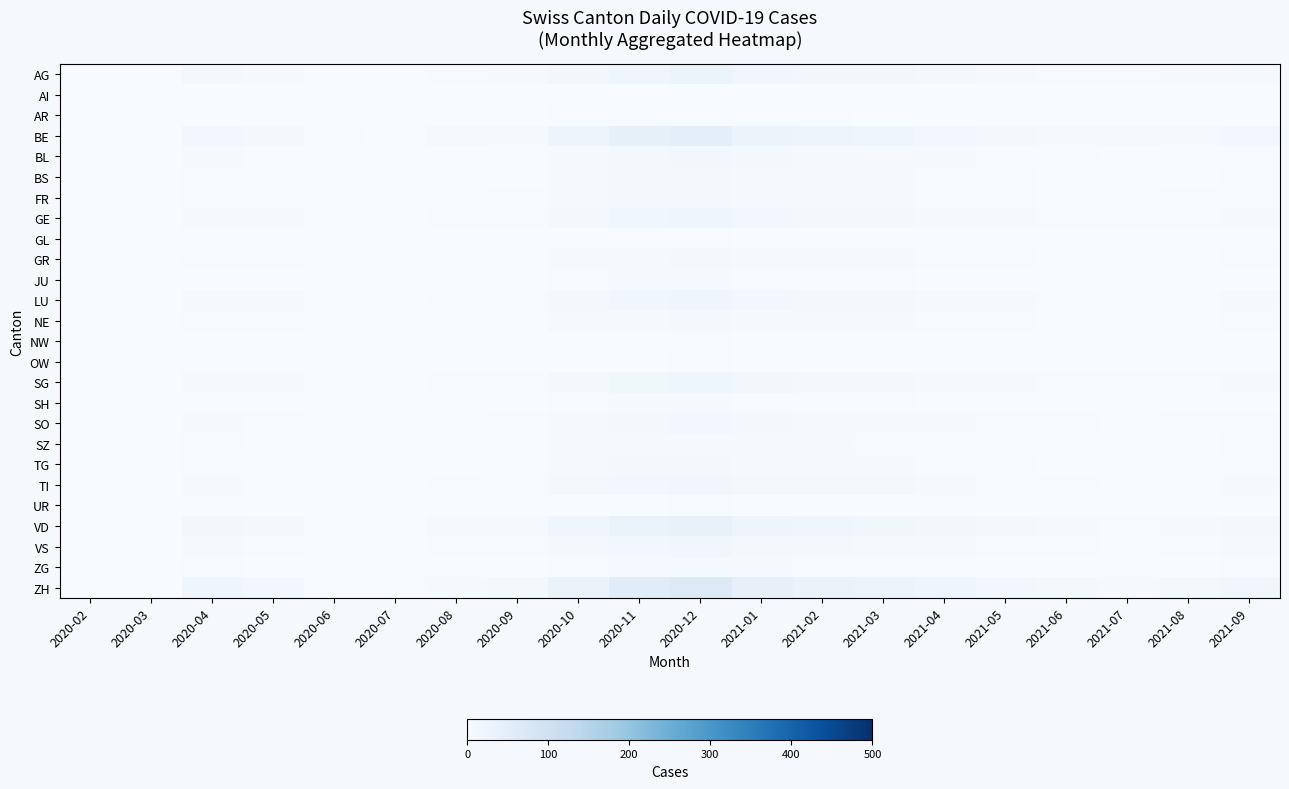

Between 2021-09 and 2020-02, which is larger?

2021-09